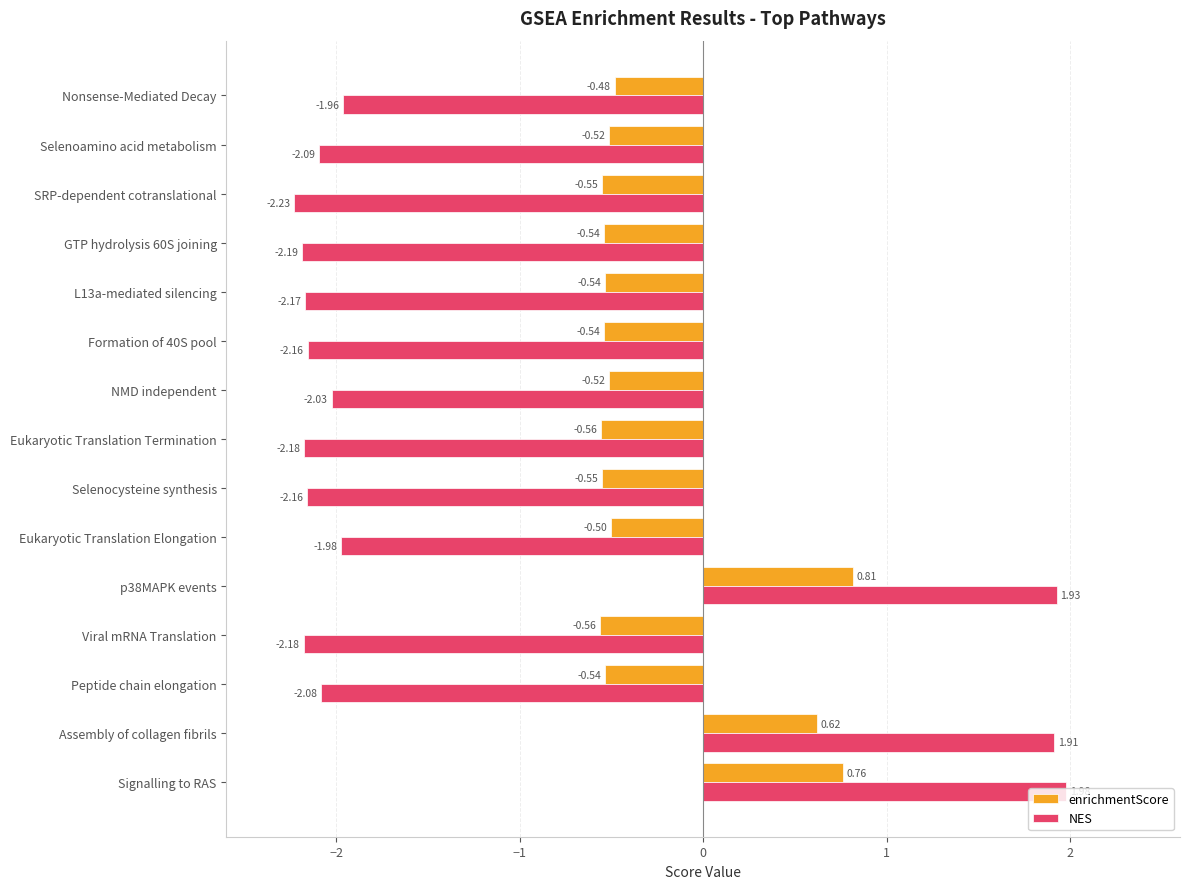

Count the number of data series in this chart.

2